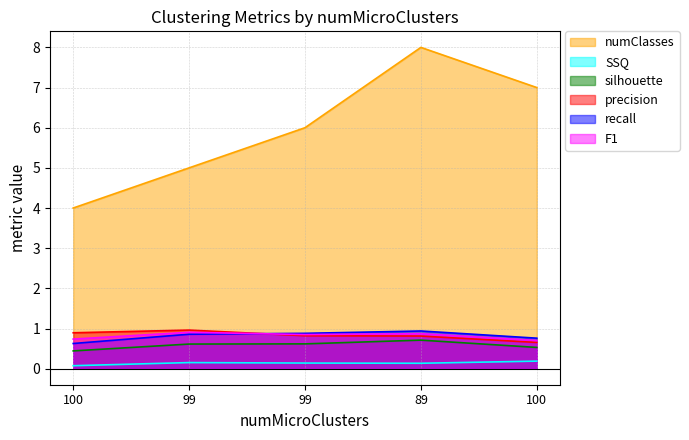

At 99, list the series in order from smallest to largest.

SSQ, silhouette, recall, F1, precision, numClasses